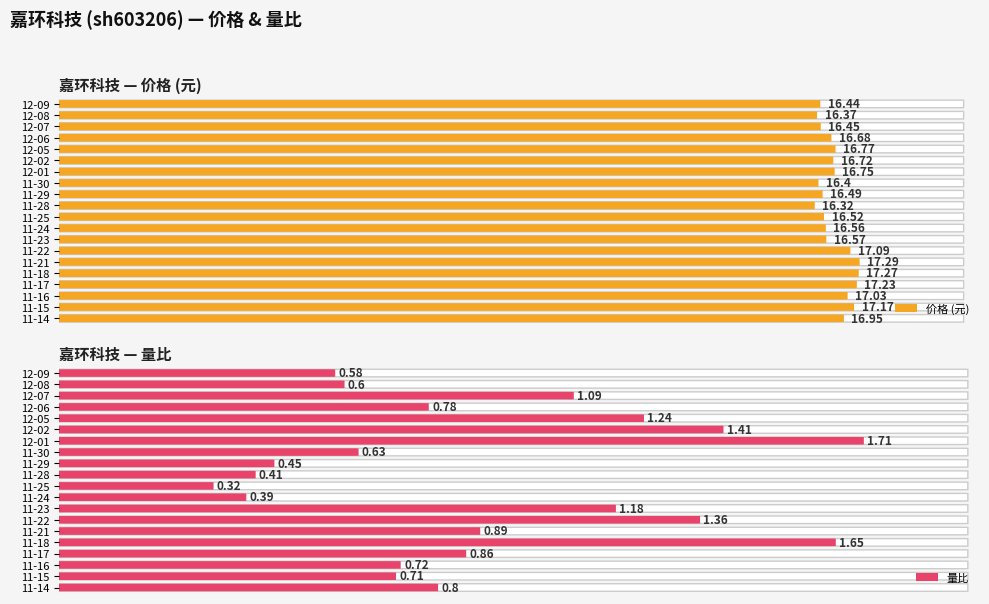

Reading left to right, what are all the values shown in this chart?

价格: 16.4	16.4	16.4	16.7	16.8	16.7	16.8	16.4	16.5	16.3	16.5	16.6	16.6	17.1	17.3	17.3	17.2	17.0	17.2	16.9
量比: 0.6	0.6	1.1	0.8	1.2	1.4	1.7	0.6	0.5	0.4	0.3	0.4	1.2	1.4	0.9	1.6	0.9	0.7	0.7	0.8